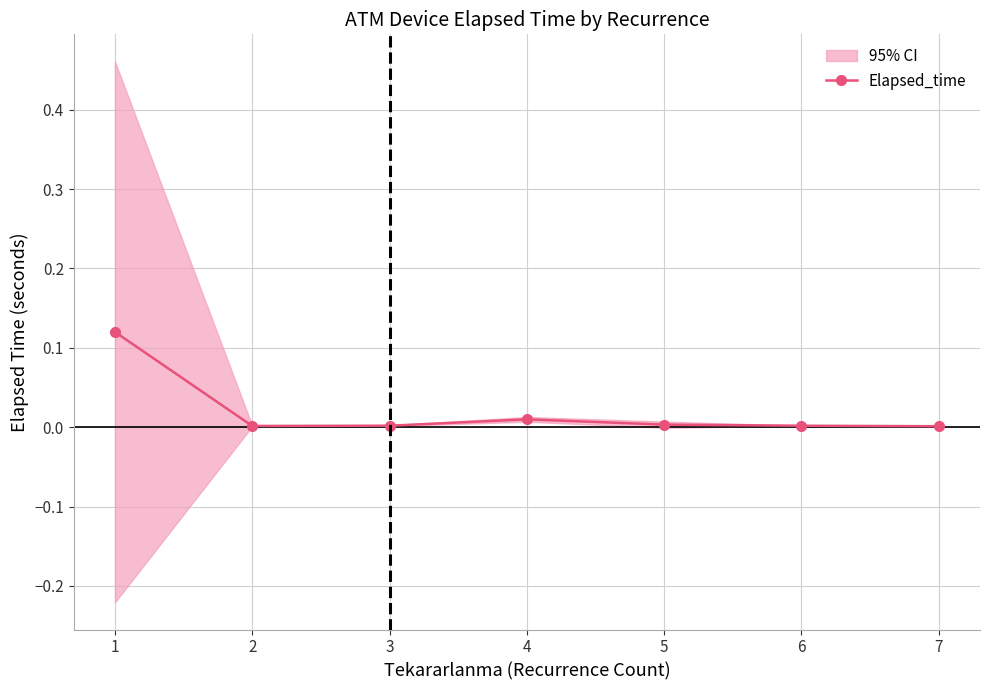

True or false: Elapsed_time has a value of 0.0 at 3.

True